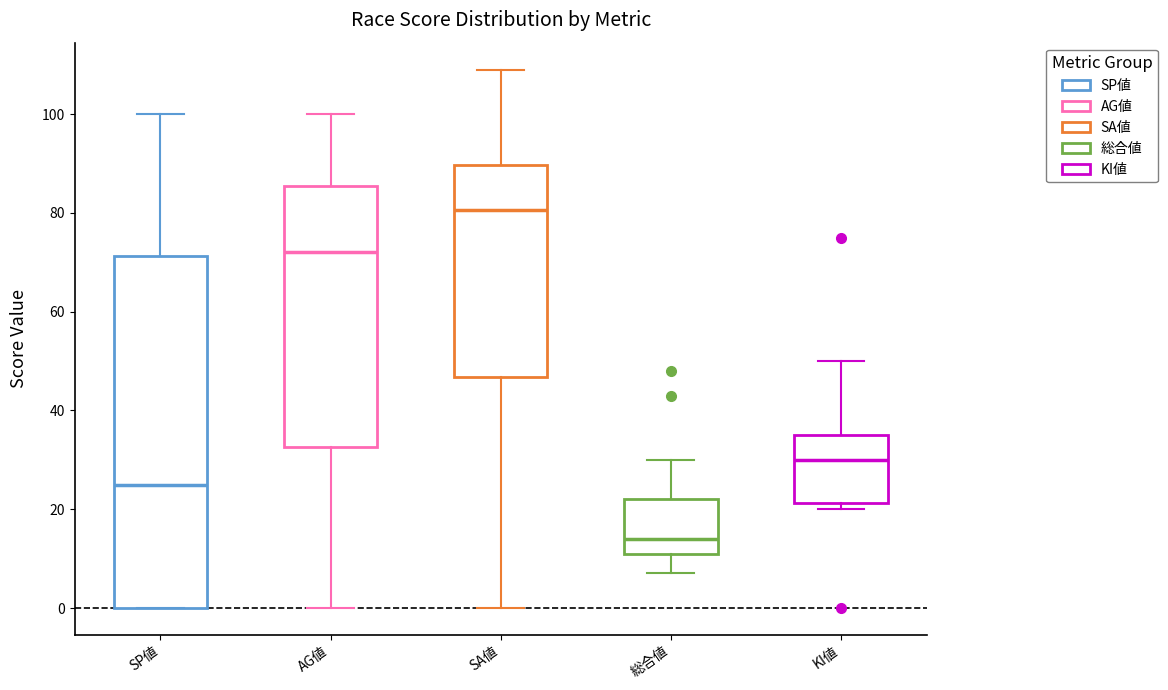

Which box has the lowest median line?

総合値